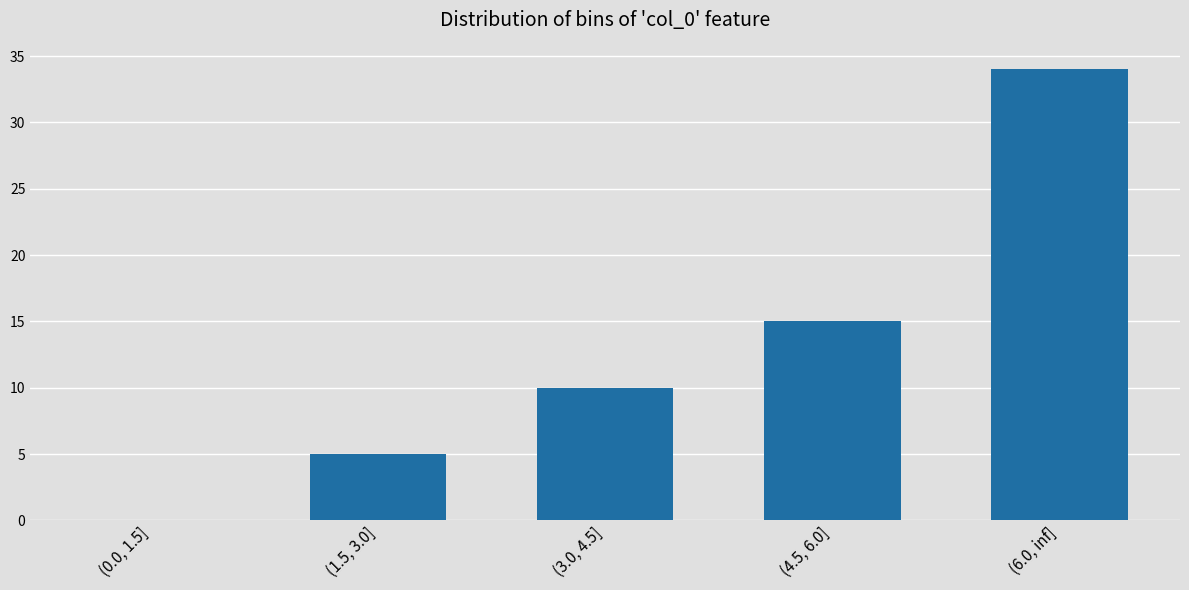

What is the greatest value displayed?

34